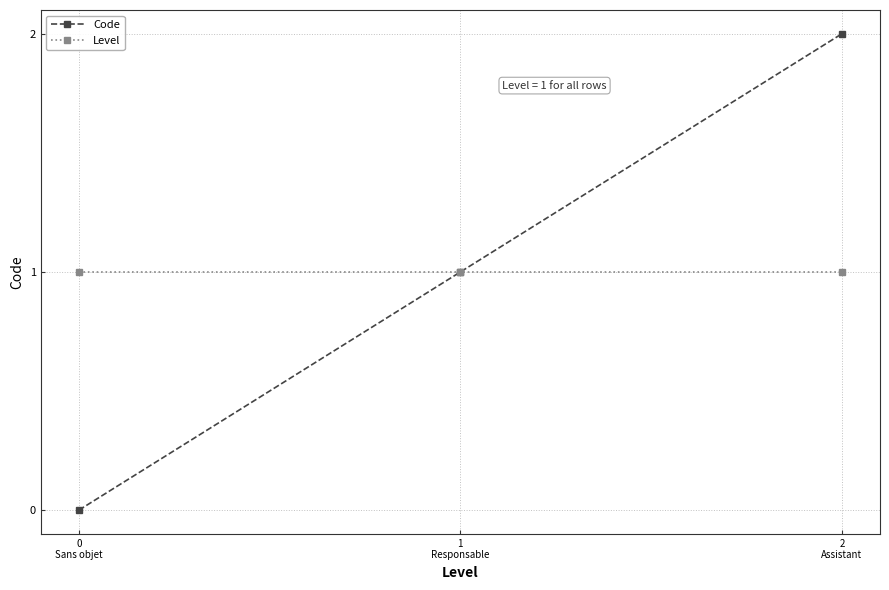

True or false: Level has a value of 0 at 1
Responsable.

False